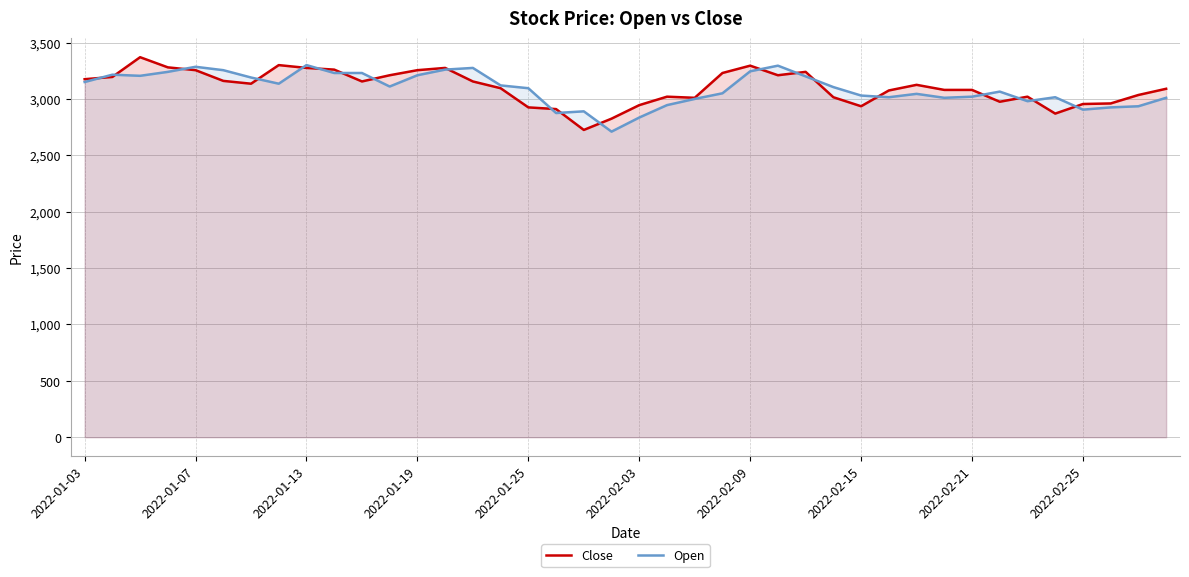

What is the total value across all series at 21?

5965